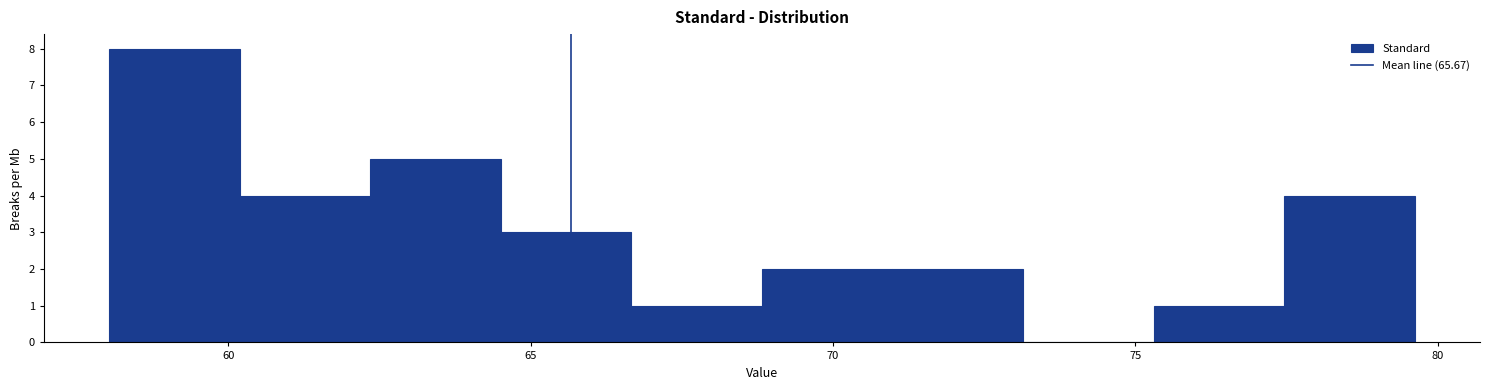

Reading left to right, list every bar in this chart as the range it spans on the x-axis followed by its height. Neither the bar edges nor the heights are printed on the chart, so give them approximately, as read against the axes.

58.0 to 60.0: 8
60.0 to 62.5: 4
62.5 to 64.5: 5
64.5 to 66.5: 3
66.5 to 69.0: 1
69.0 to 71.0: 2
71.0 to 73.0: 2
73.0 to 75.5: 0
75.5 to 77.5: 1
77.5 to 79.5: 4